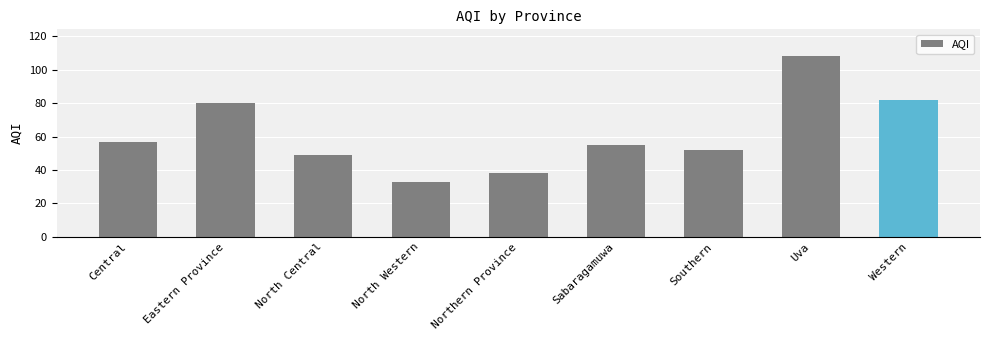

Count the number of categories in the chart.

9